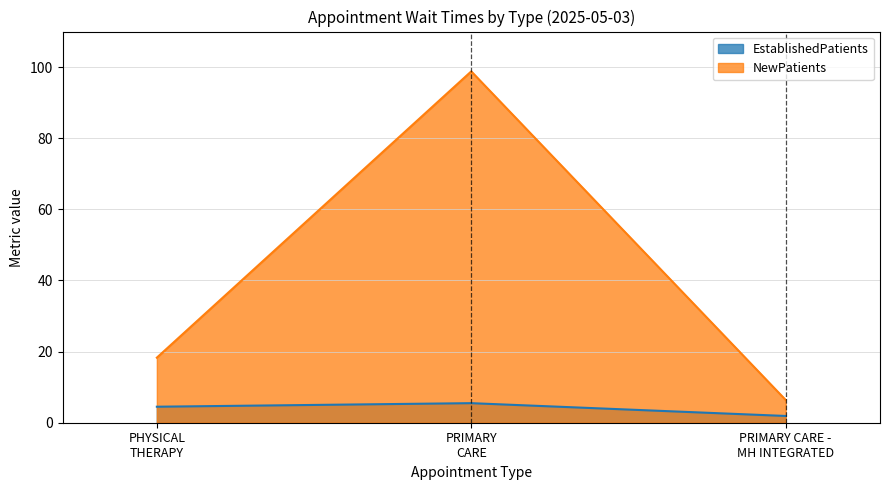

Reading left to right, transcribe all the data shown in this chart.

EstablishedPatients: 4.5	5.5	1.9
NewPatients: 18.3	98.8	6.4